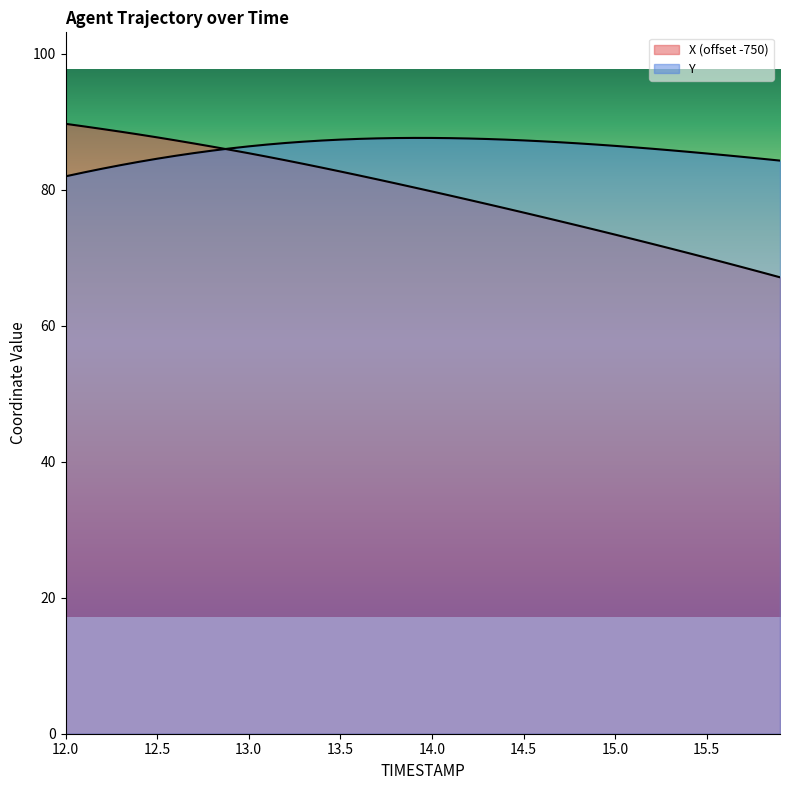

What is the maximum value for X?

89.7